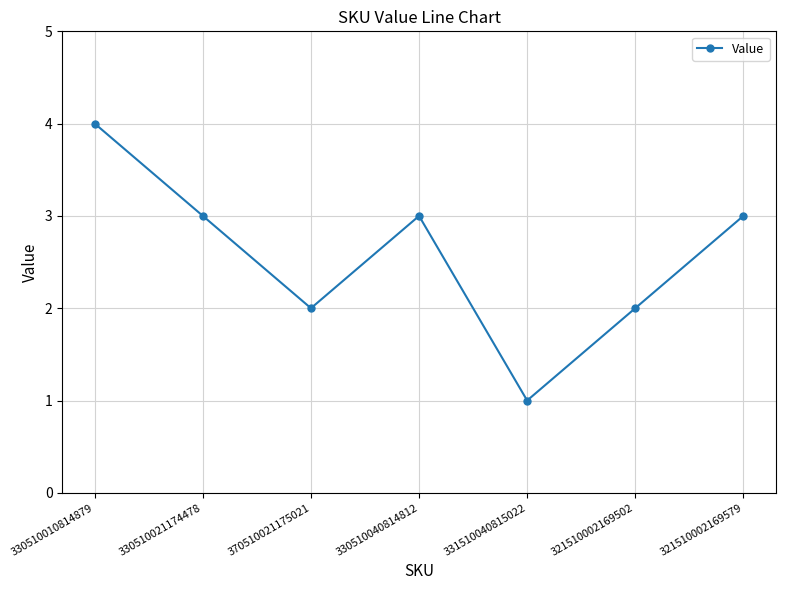

How many lines are shown in the chart?

1